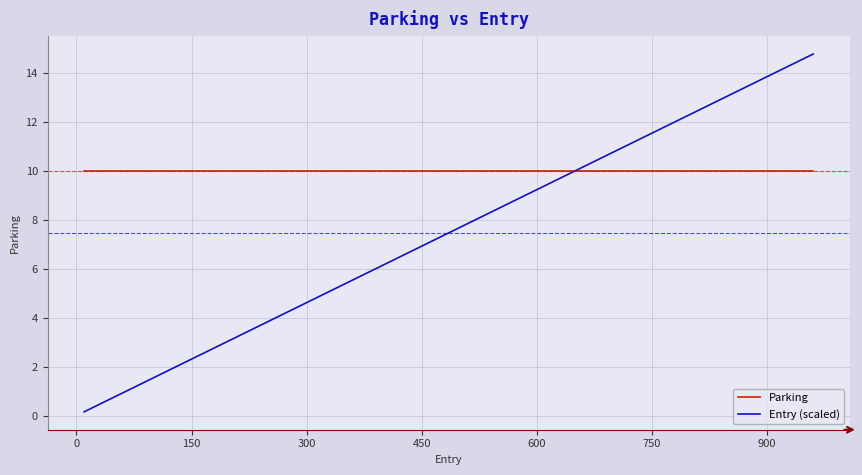

True or false: Parking and Entry (scaled) intersect in this chart.

True